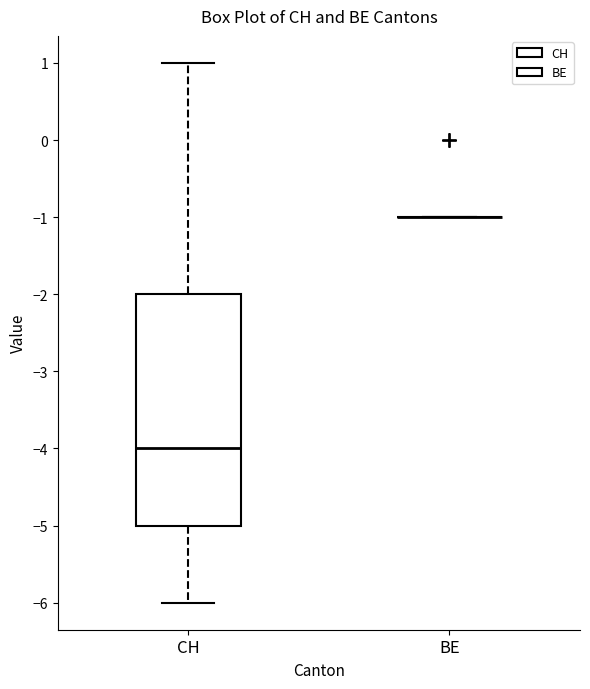

Reading left to right, transcribe this box plot: for each box, give where its median line is, the range the box spans, and where its two whiskers end, as read against the y-axis. The values are not printed on the chart, so give them approximately, as read against the axis.

CH: median -4, box -5 to -2, whiskers -6 to 1
BE: box collapsed to a line at -1, whiskers -1 to -1